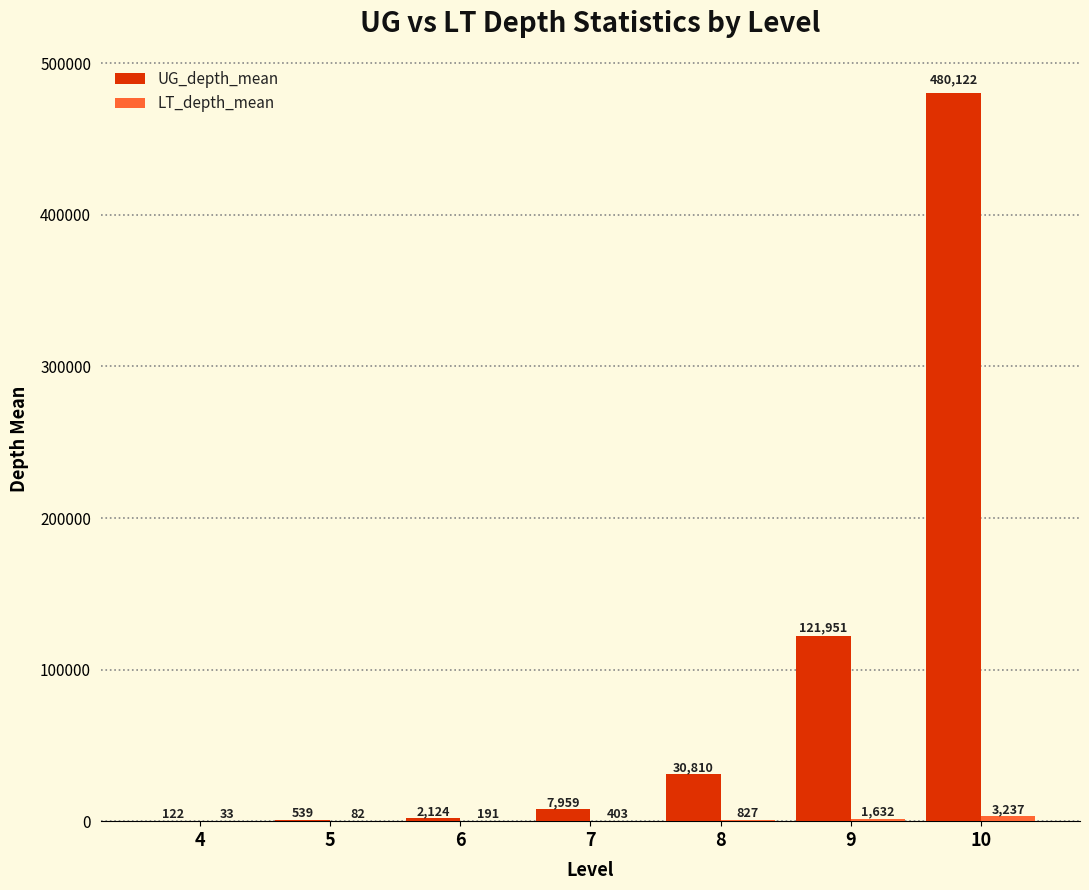

Between 8 and 9, which series saw the biggest shift?

UG_depth_mean